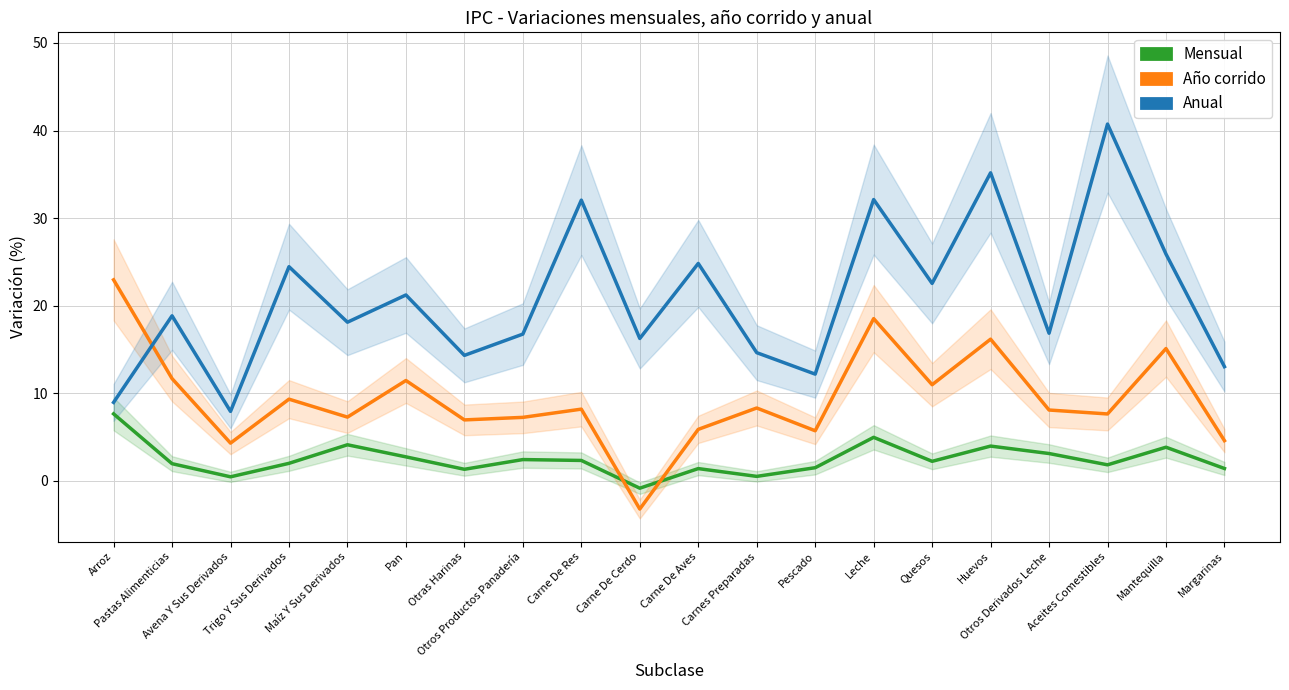

What is the difference between the Anual values at Pastas Alimenticias and Carnes Preparadas?

4.2